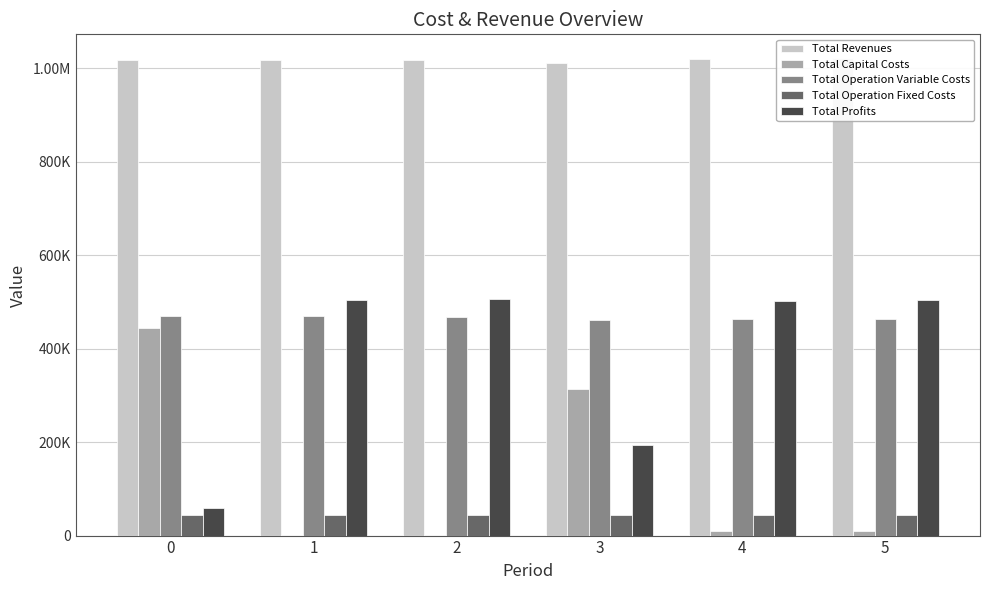

Which series has the widest spread of values?

Total Profits